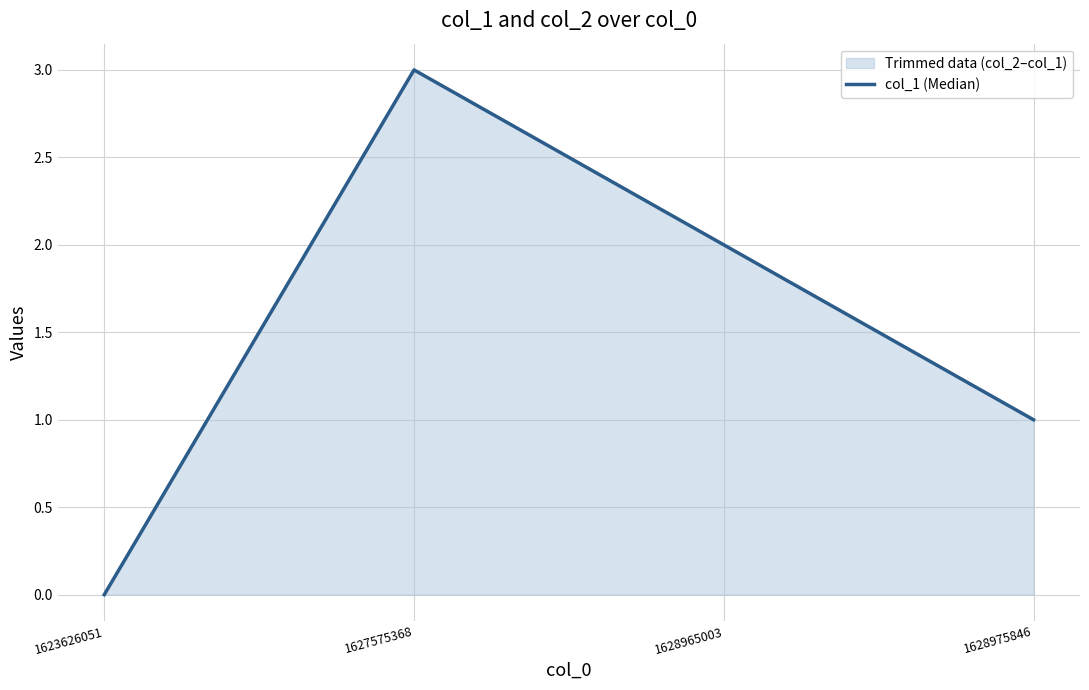

Where does the data first go above 2?

1627575368